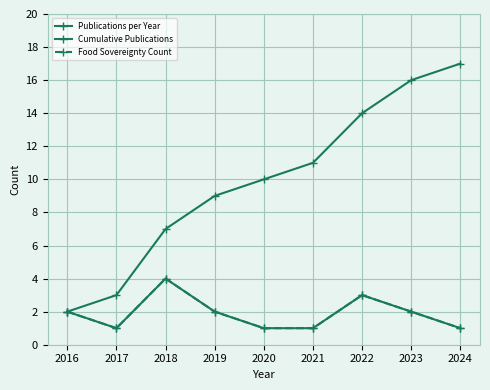

True or false: Publications per Year has more than 2 points higher than both neighbors.

False